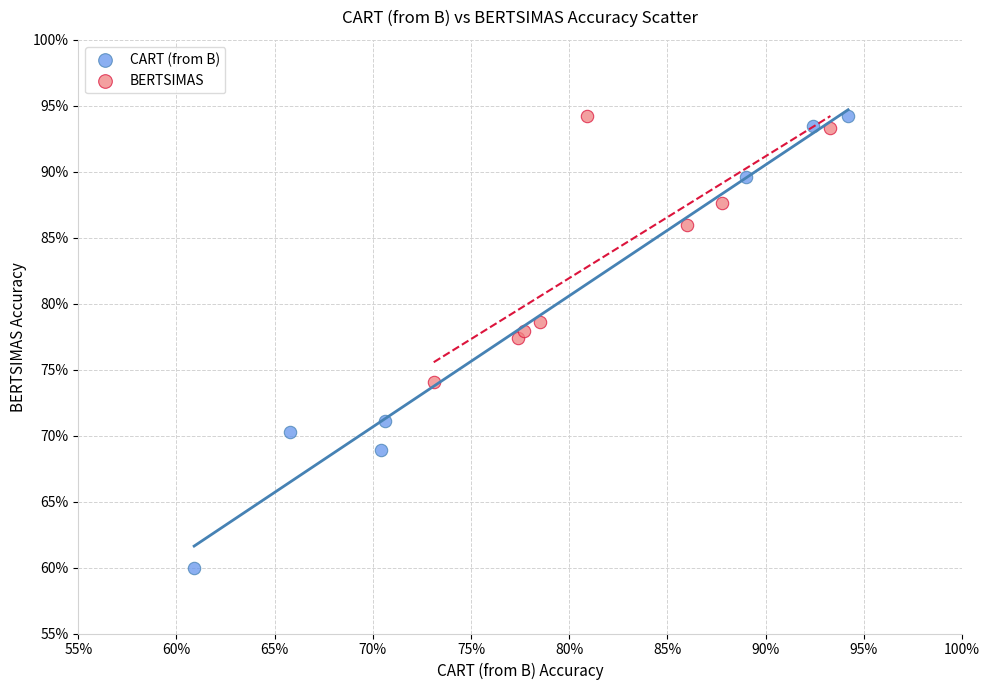

Which series reaches the minimum Y coordinate?

CART (from B)